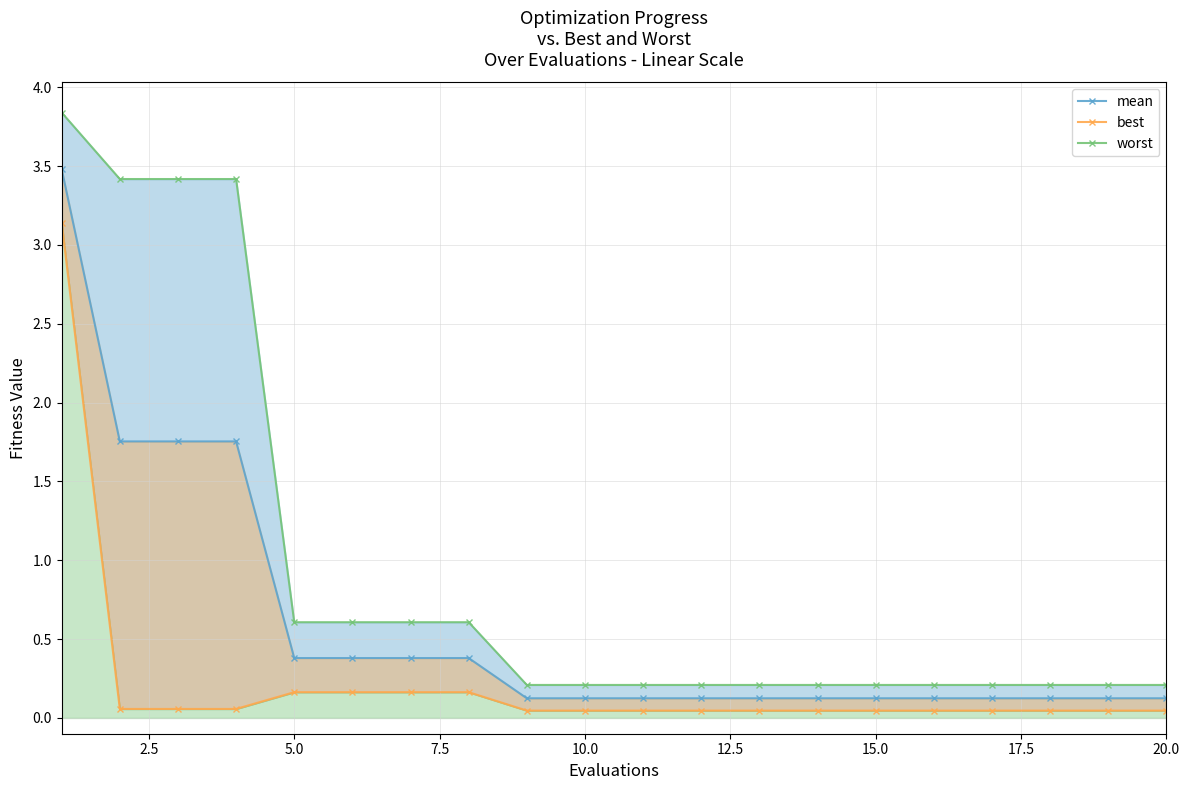

What is the approximate value of best at 7.5?

0.1